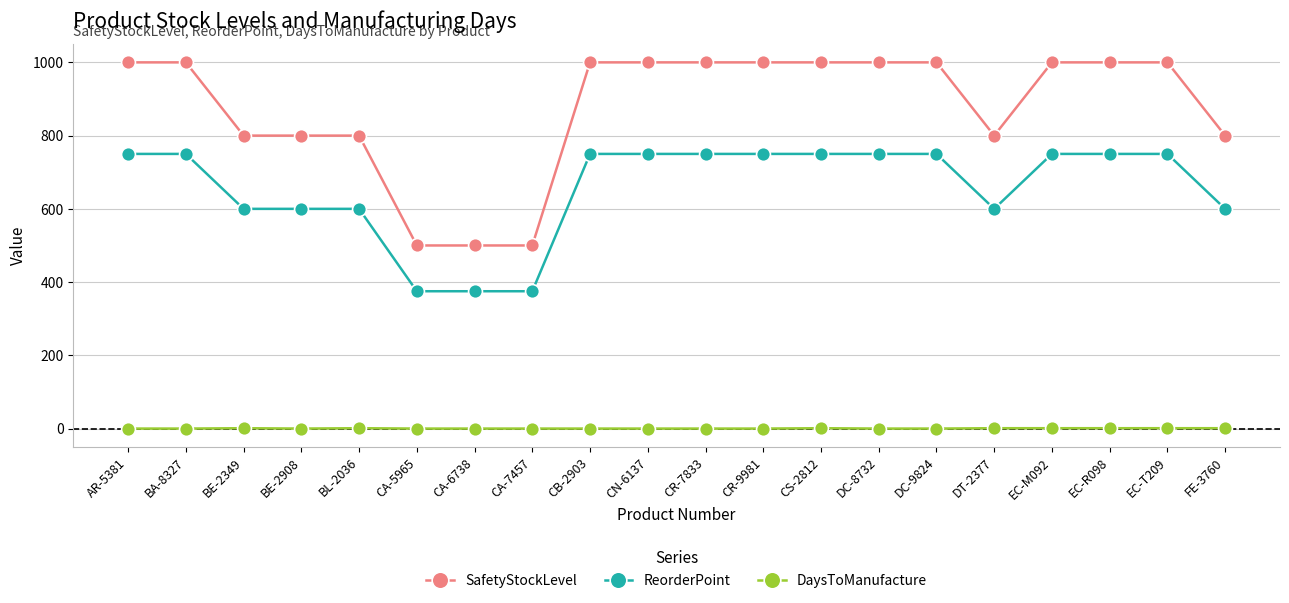

Which series has the largest range (max minus min)?

SafetyStockLevel